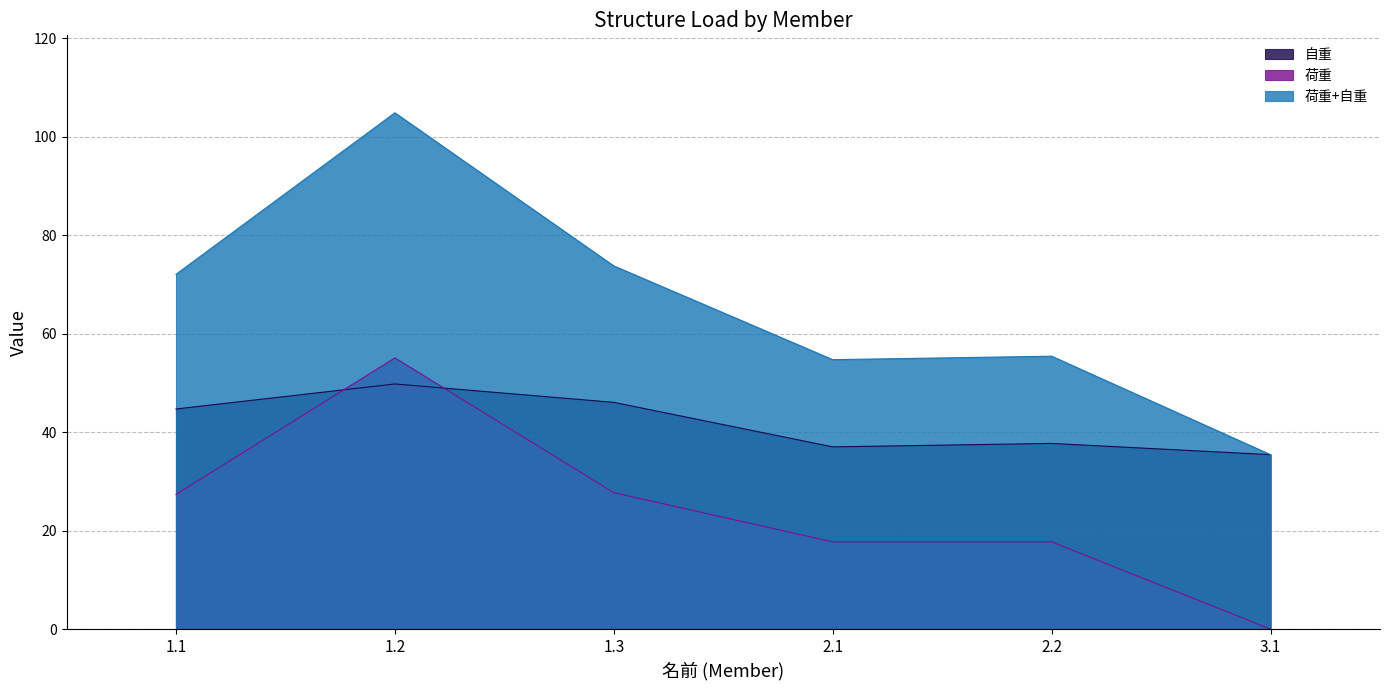

How many values in the 荷重+自重 series exceed 72?

3